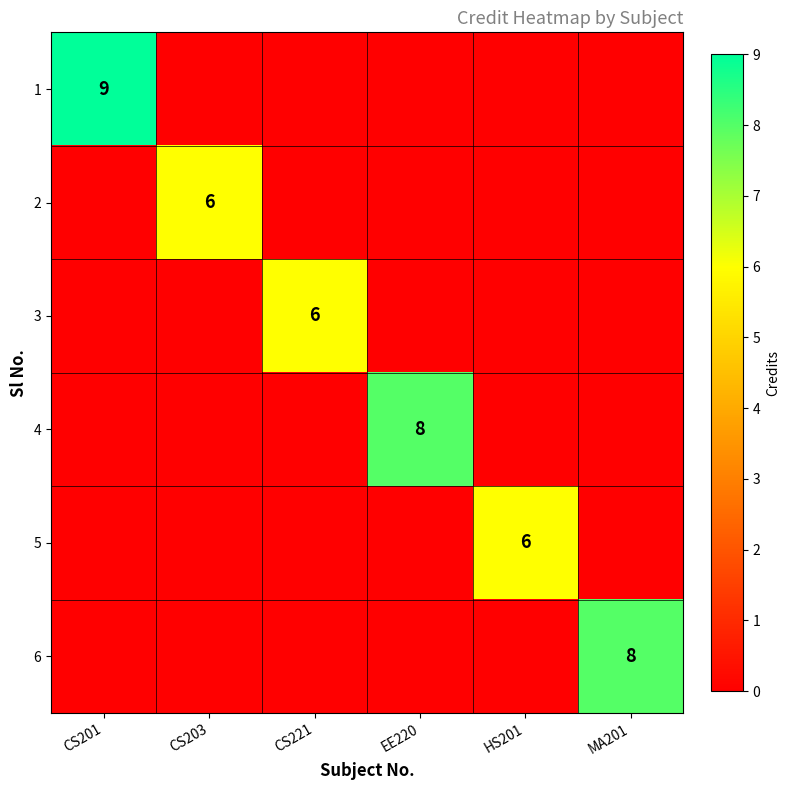

Which label corresponds to the smallest value in the chart?

CS203